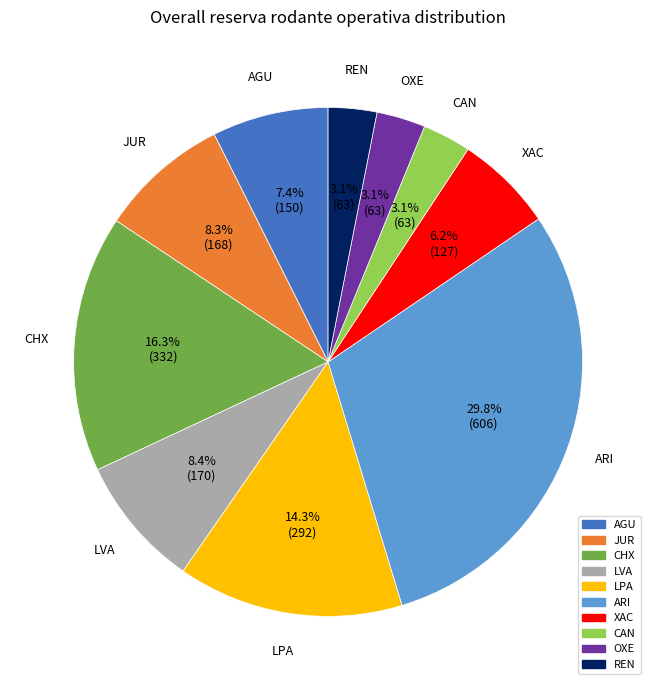

Does any single category account for the majority?

No